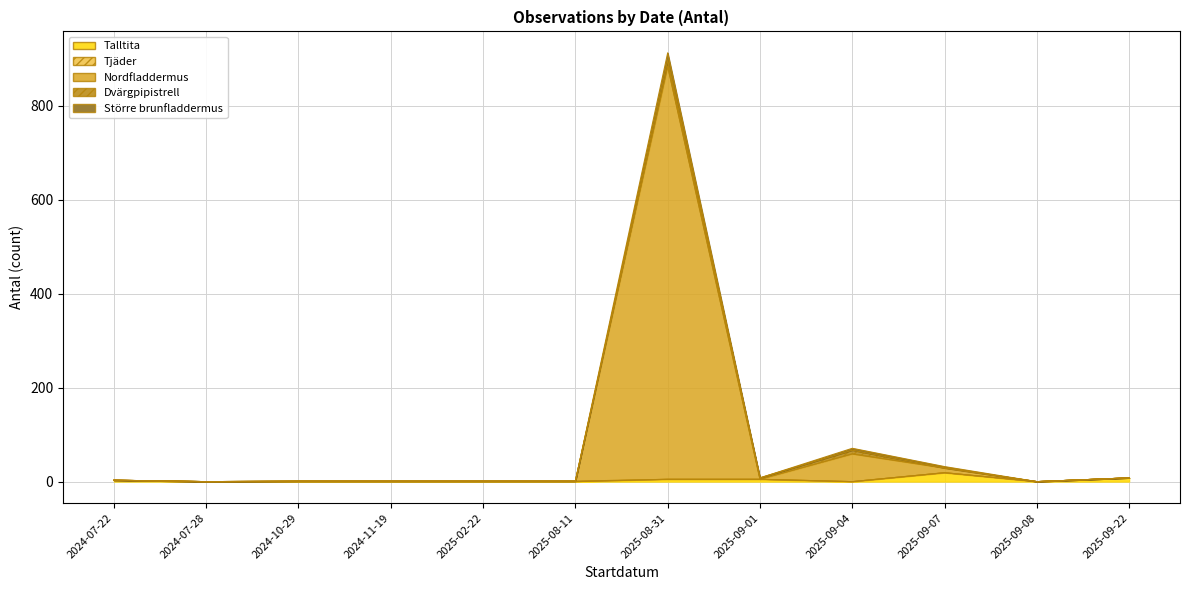

Which series has the largest total across all categories?

Nordfladdermus